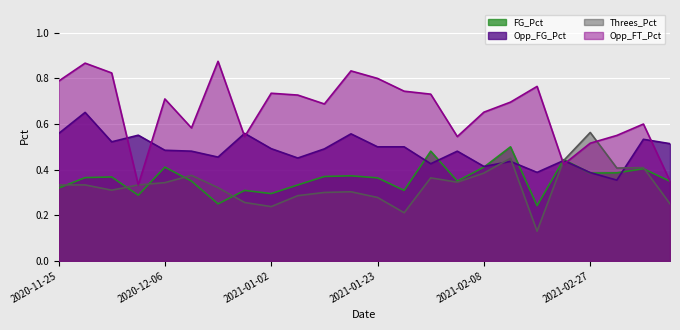

Which label corresponds to the smallest value in the chart?

2021-02-23